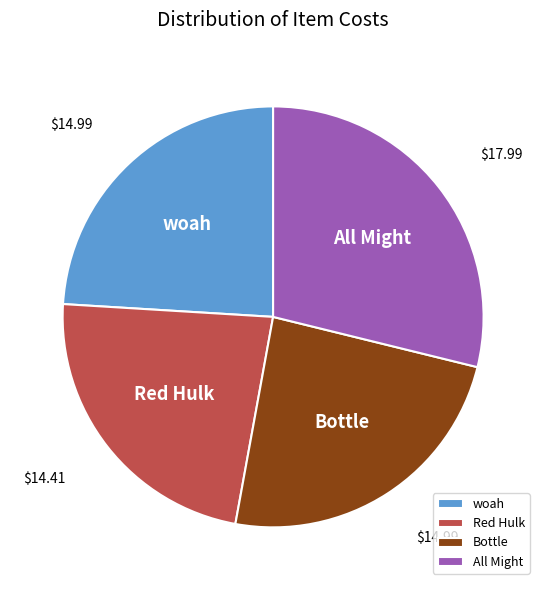

What is the largest slice in the pie chart?

All Might